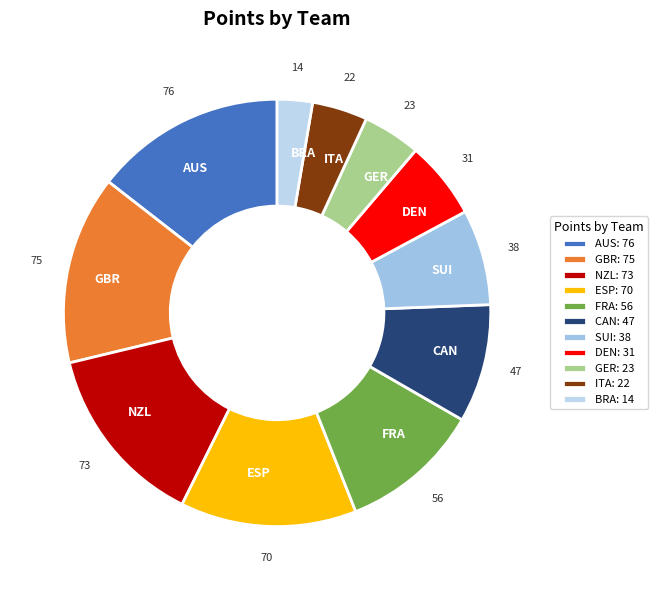

Rank the categories by value from highest to lowest.

AUS, GBR, NZL, ESP, FRA, CAN, SUI, DEN, GER, ITA, BRA